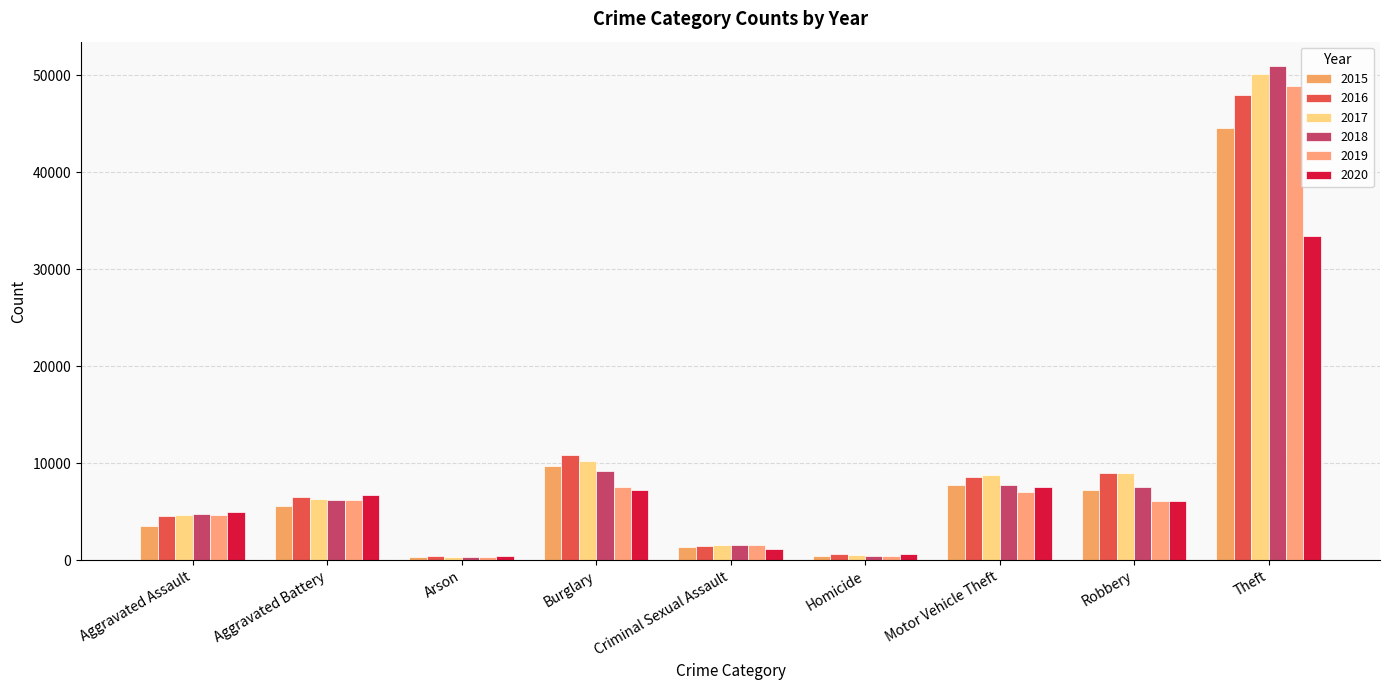

Are the bars horizontal?

No